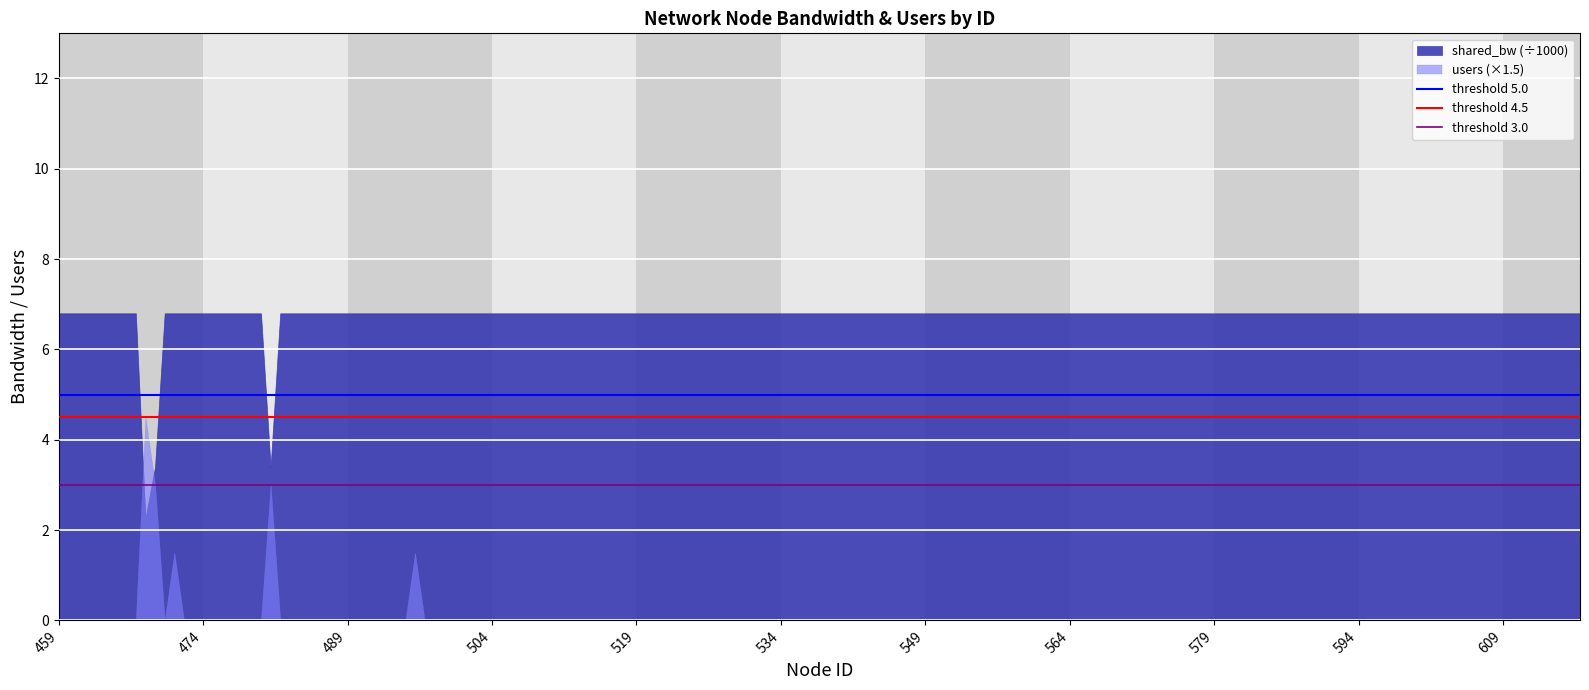

Which series has the largest total across all categories?

shared_bw (÷1000)